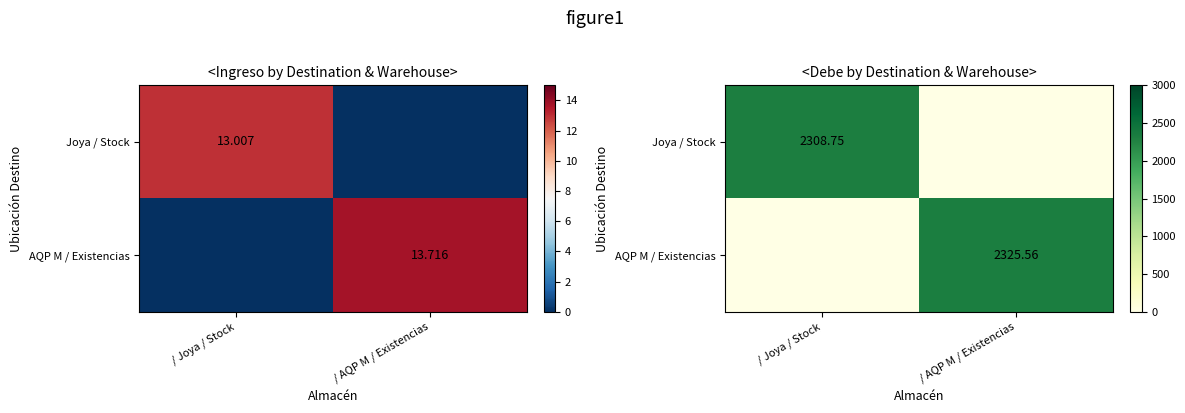

What is the total value across all series at / AQP M / Existencias?

2325.6